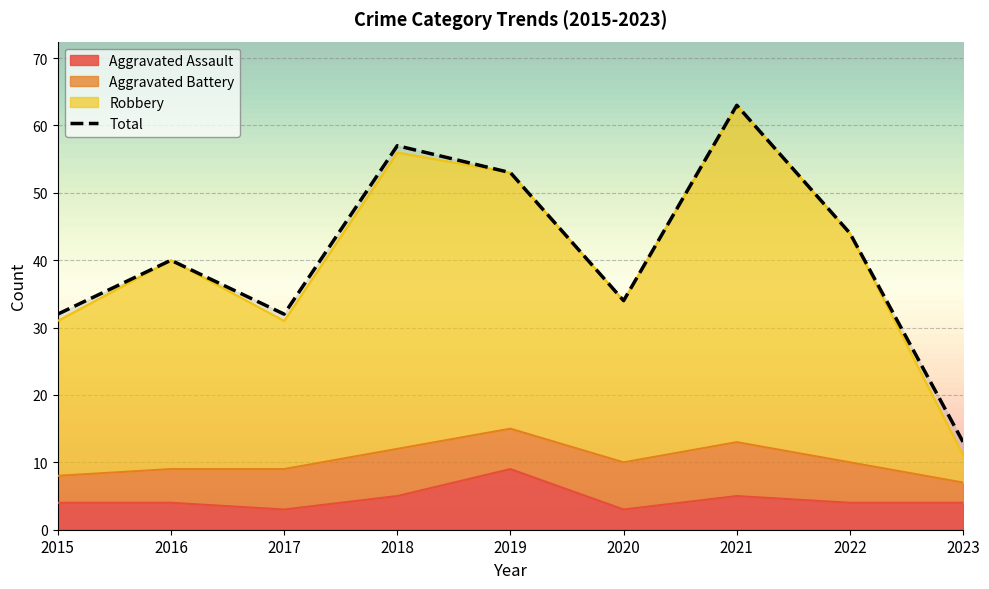

True or false: Total has a value of 32 at 2017.

True